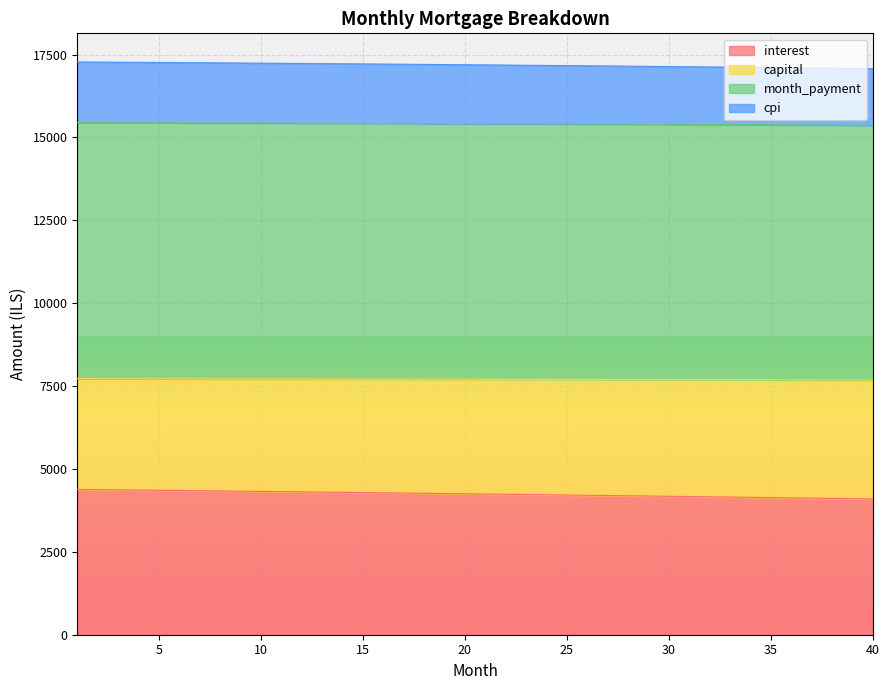

Which series has the largest range (max minus min)?

interest